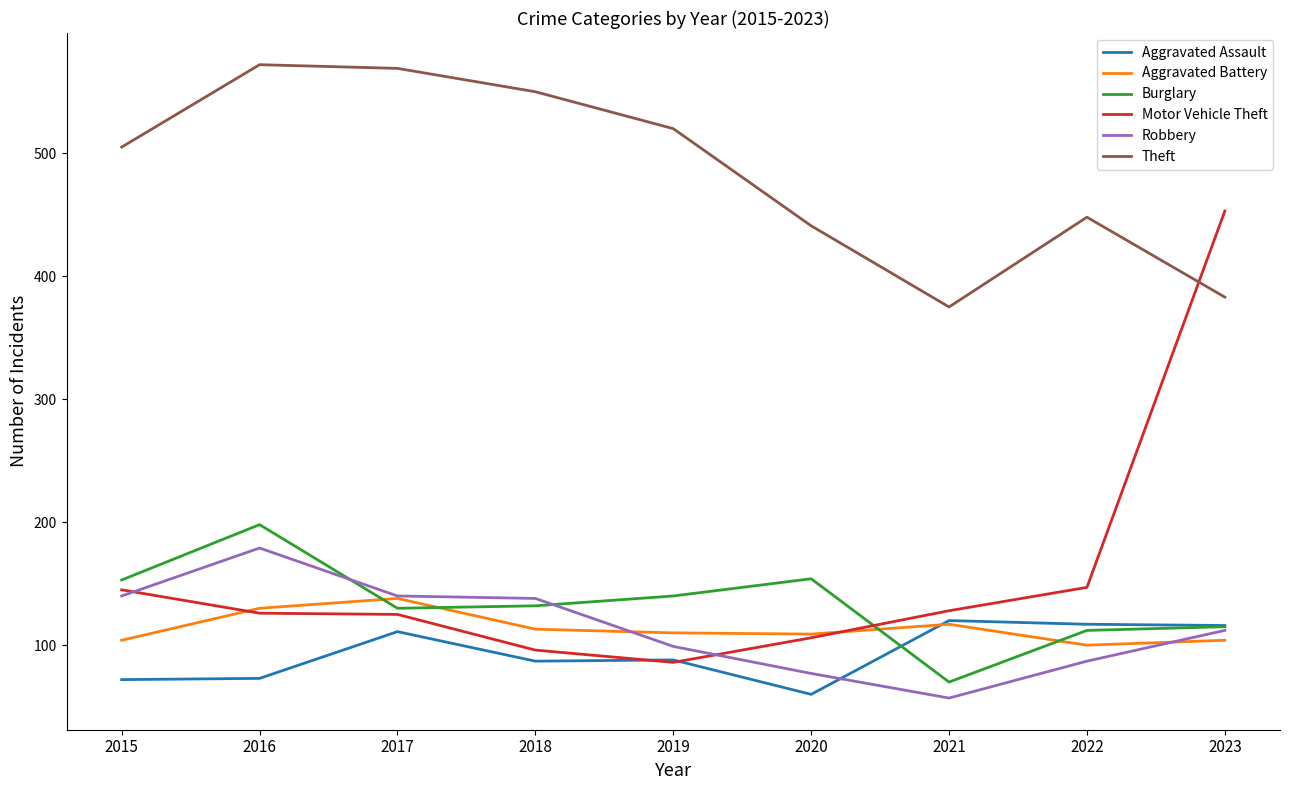

The Theft series shows 171 at 2023. True or false?

False